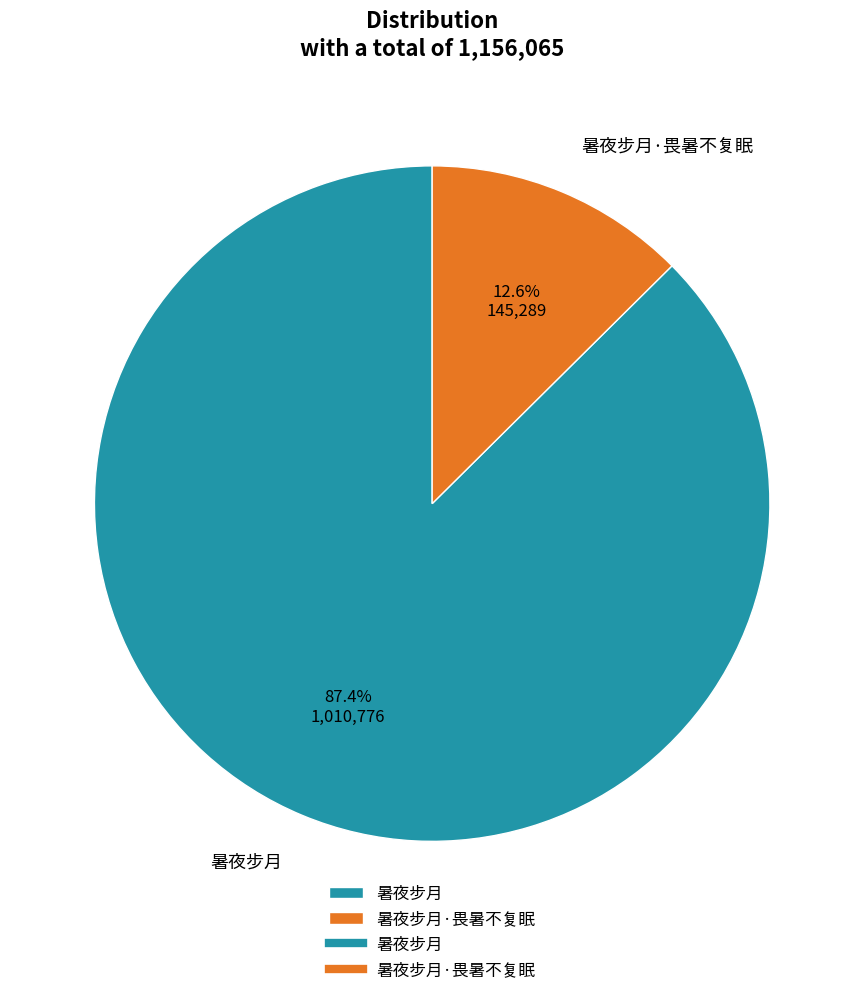

How many slices are in this pie chart?

2